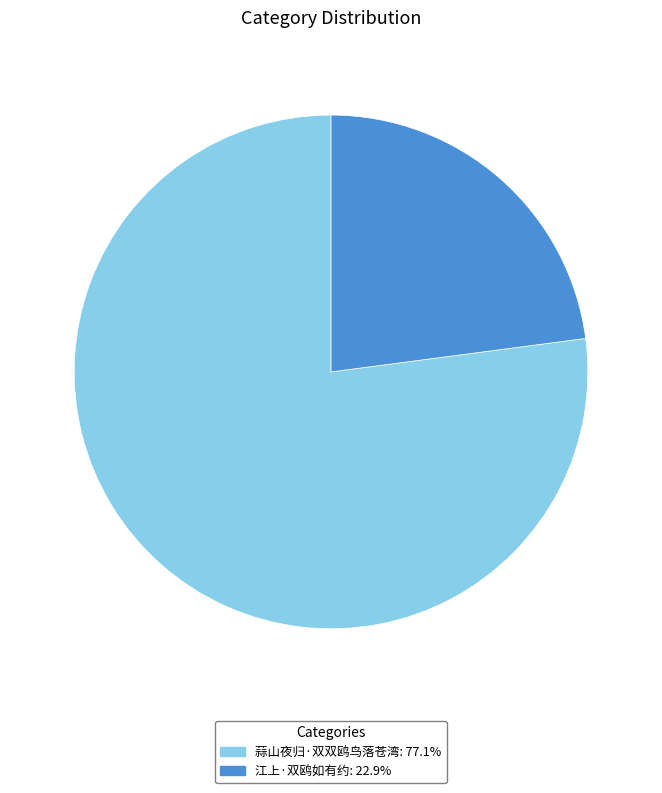

Do 江上·双鸥如有约 and 蒜山夜归·双双鸥鸟落苍湾 together represent more than half of the pie?

Yes